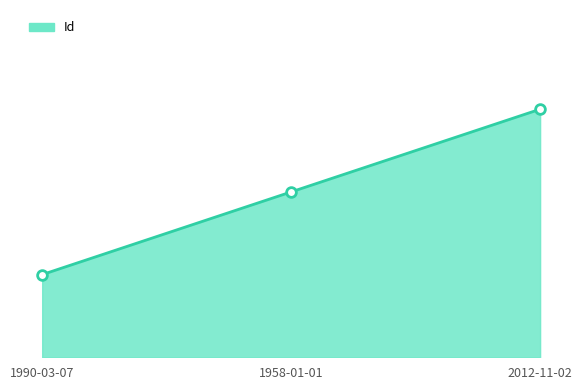

List the labels in order of value, smallest first.

1990-03-07, 1958-01-01, 2012-11-02